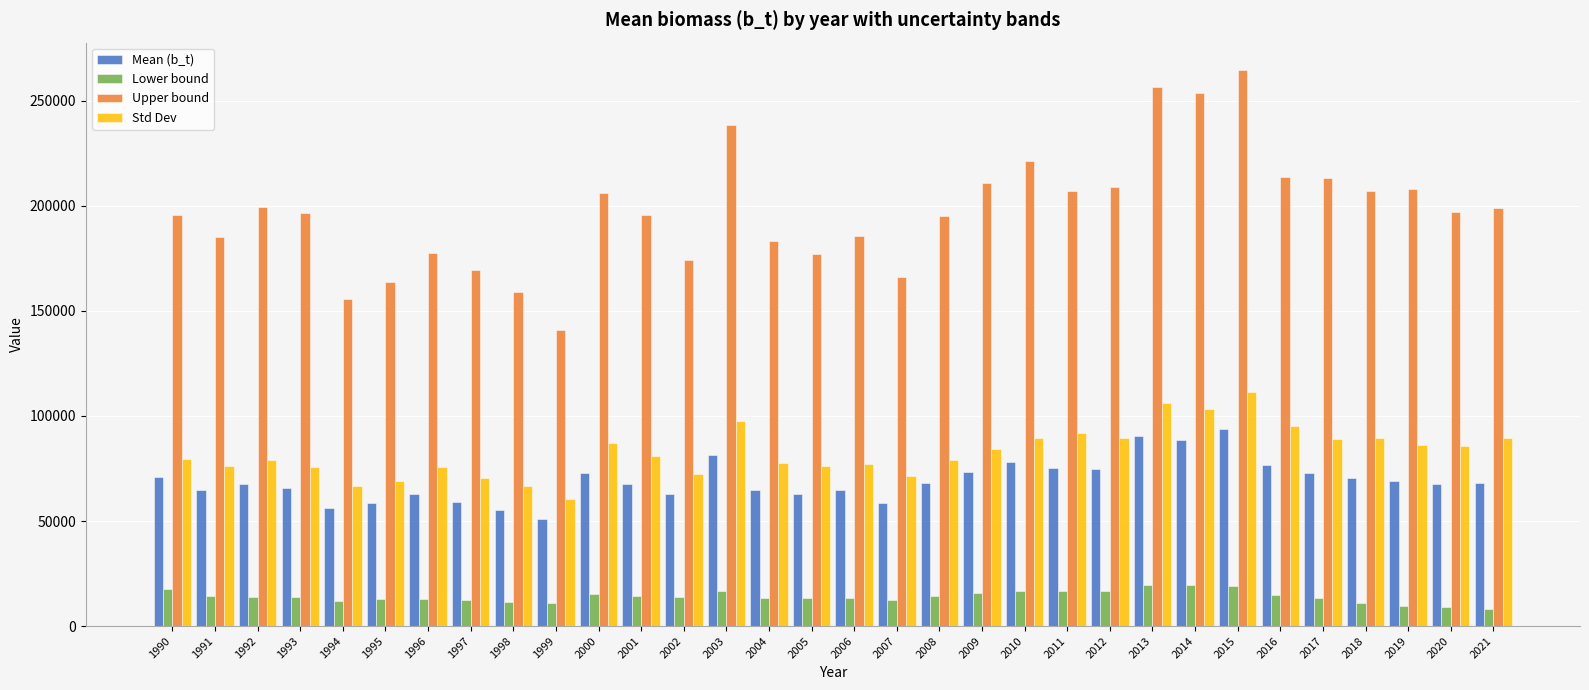

How many groups of bars are there?

32